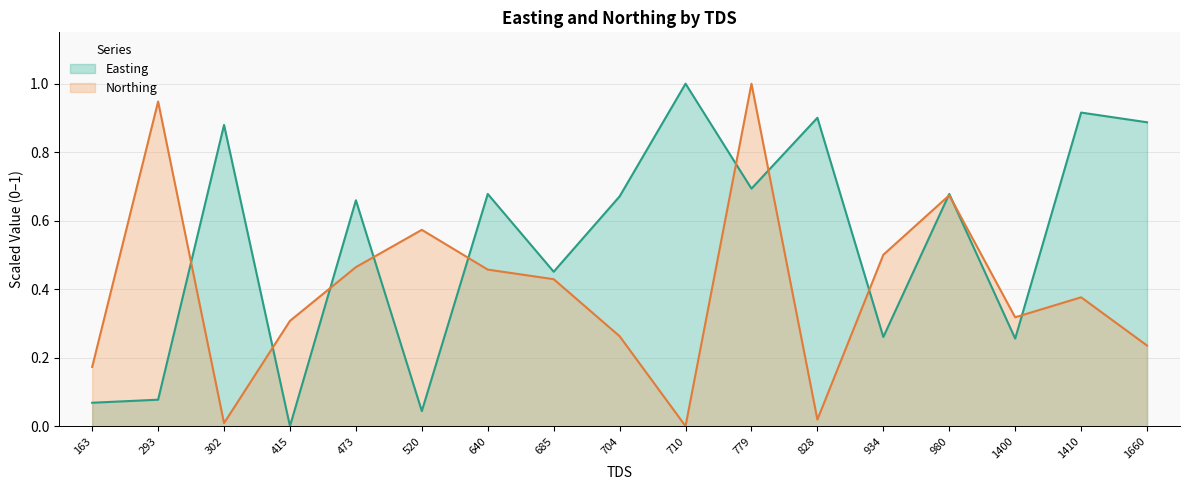

Reading left to right, what are all the values shown in this chart?

Easting: 0.1	0.1	0.9	0.0	0.7	0.0	0.7	0.5	0.7	1.0	0.7	0.9	0.3	0.7	0.3	0.9	0.9
Northing: 0.2	0.9	0.0	0.3	0.5	0.6	0.5	0.4	0.3	0.0	1.0	0.0	0.5	0.7	0.3	0.4	0.2